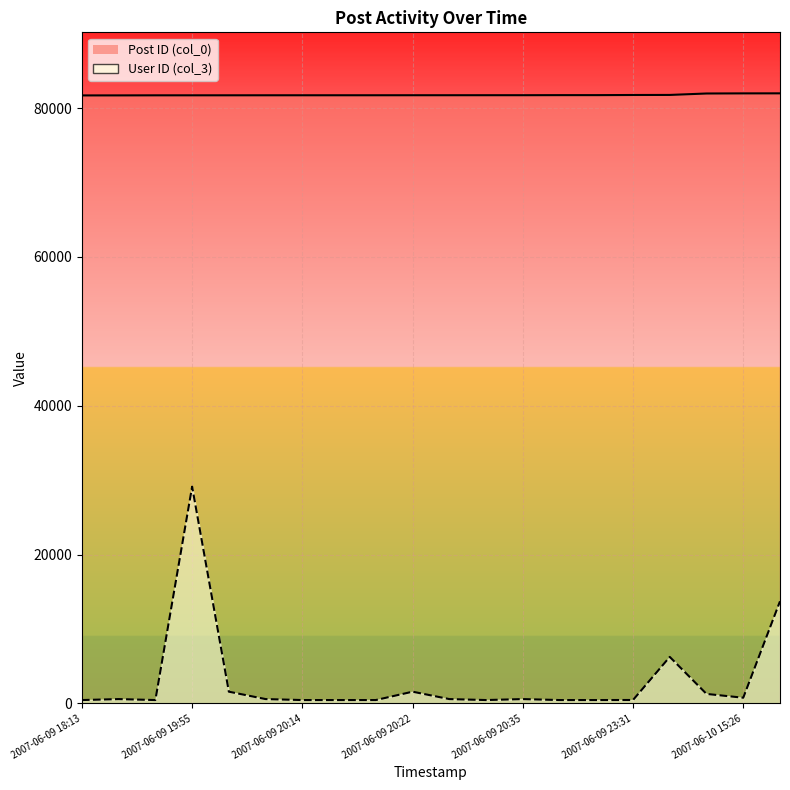

Is the value of Post ID (col_0) at 2007-06-09 20:07 greater than the value of User ID (col_3) at 2007-06-09 21:10?

Yes